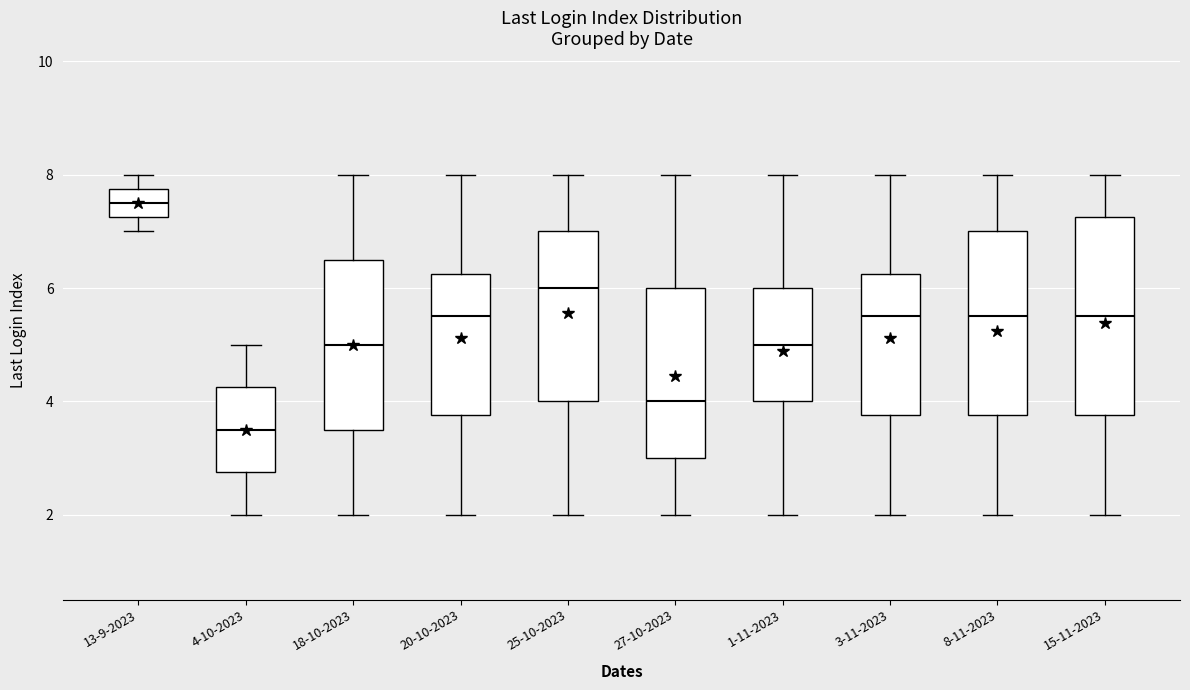

Reading left to right, read every box against the y-axis: the position of its median line, the range the box covers, and the ends of its whiskers. The values are not printed on the chart, so give them approximately, as read against the axis.

13-9-2023: median 7.6, box 7.2 to 7.8, whiskers 7.0 to 8.0
4-10-2023: median 3.6, box 2.8 to 4.2, whiskers 2.0 to 5.0
18-10-2023: median 5.0, box 3.6 to 6.6, whiskers 2.0 to 8.0
20-10-2023: median 5.6, box 3.8 to 6.2, whiskers 2.0 to 8.0
25-10-2023: median 6.0, box 4.0 to 7.0, whiskers 2.0 to 8.0
27-10-2023: median 4.0, box 3.0 to 6.0, whiskers 2.0 to 8.0
1-11-2023: median 5.0, box 4.0 to 6.0, whiskers 2.0 to 8.0
3-11-2023: median 5.6, box 3.8 to 6.2, whiskers 2.0 to 8.0
8-11-2023: median 5.6, box 3.8 to 7.0, whiskers 2.0 to 8.0
15-11-2023: median 5.6, box 3.8 to 7.2, whiskers 2.0 to 8.0